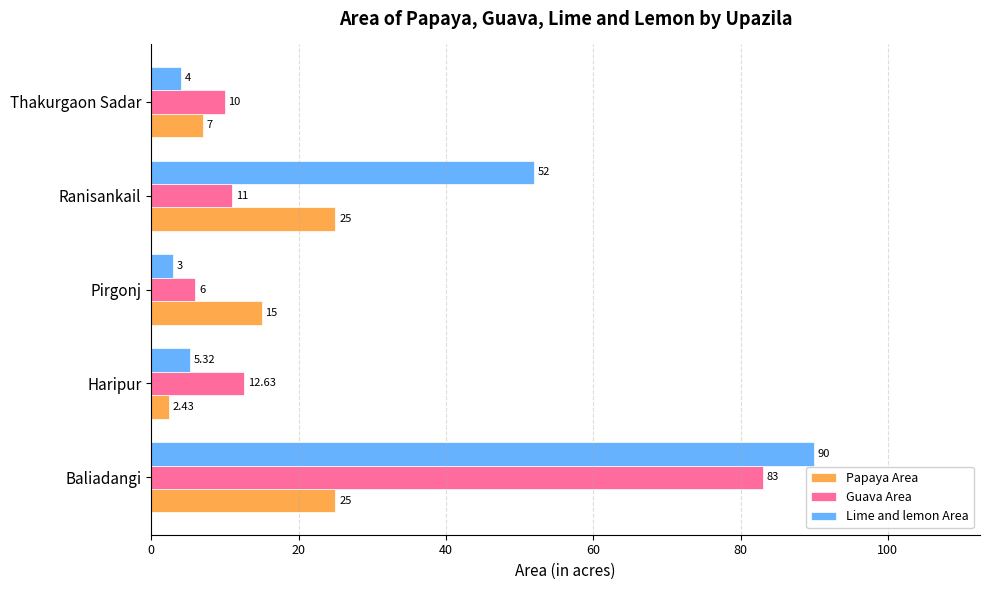

What is the total value across all series at Ranisankail?

88.0